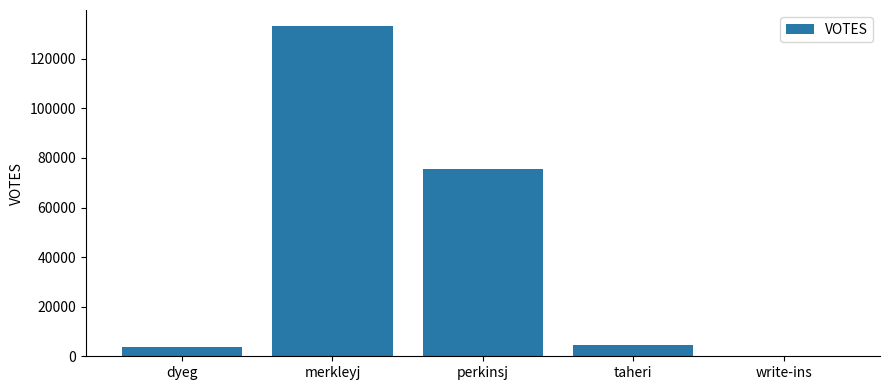

What is the change in value from perkinsj to write-ins?

-75314